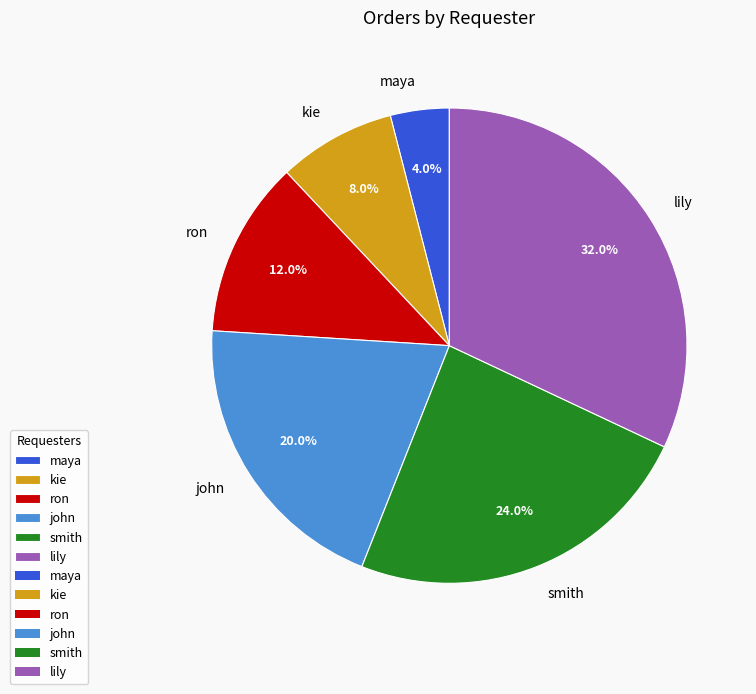

What is the ratio of the value at smith to the value at john?

1.2